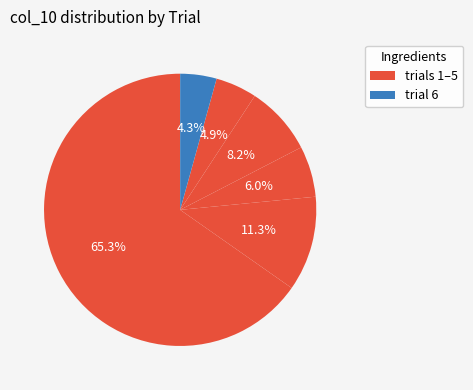

How many slices are in this pie chart?

6